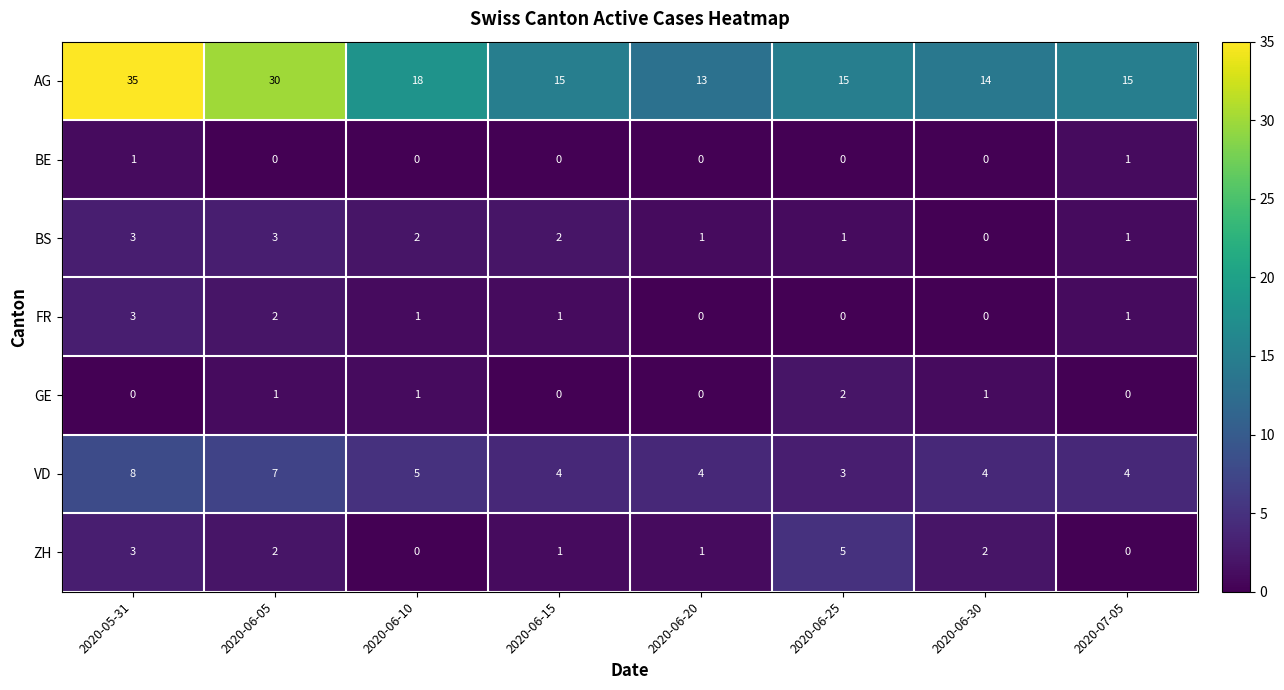

What is the difference between the maximum and minimum values in the VD series?

5